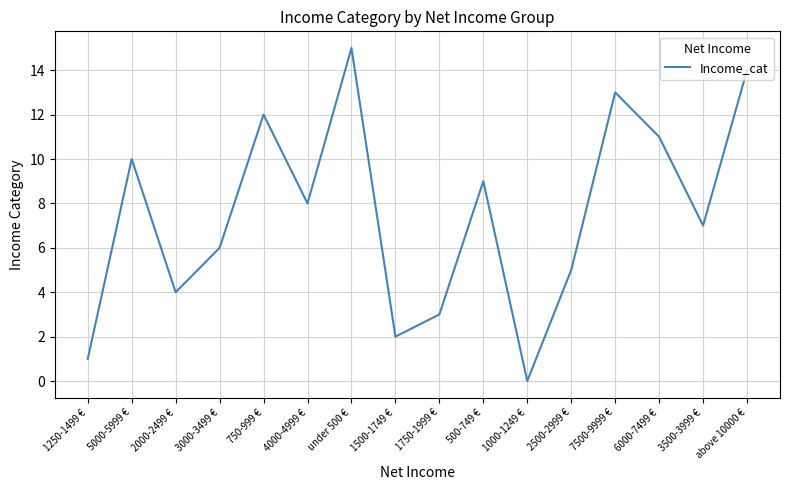

Is it true that the value at 1500-1749 € is 2?

True